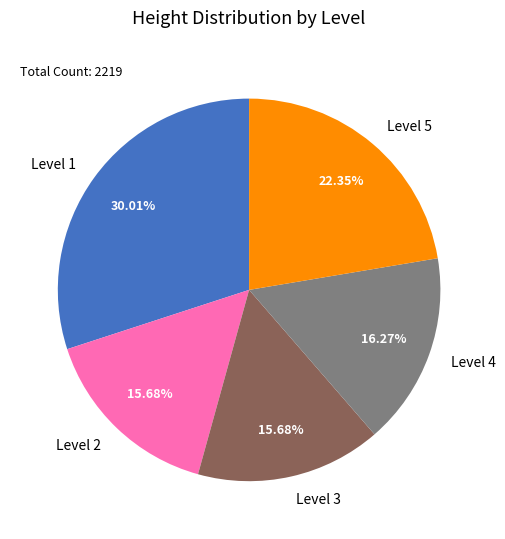

Between Level 1 and Level 3, which is larger?

Level 1